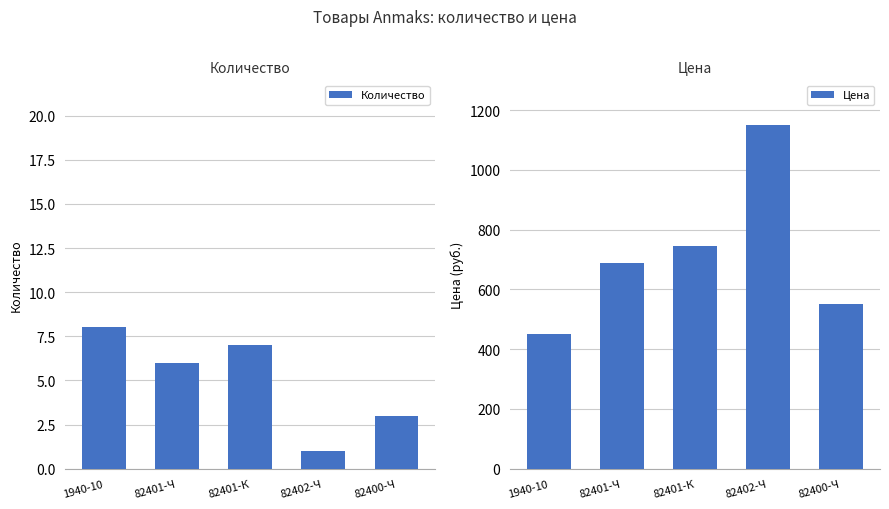

What is the maximum value for Цена?

1150